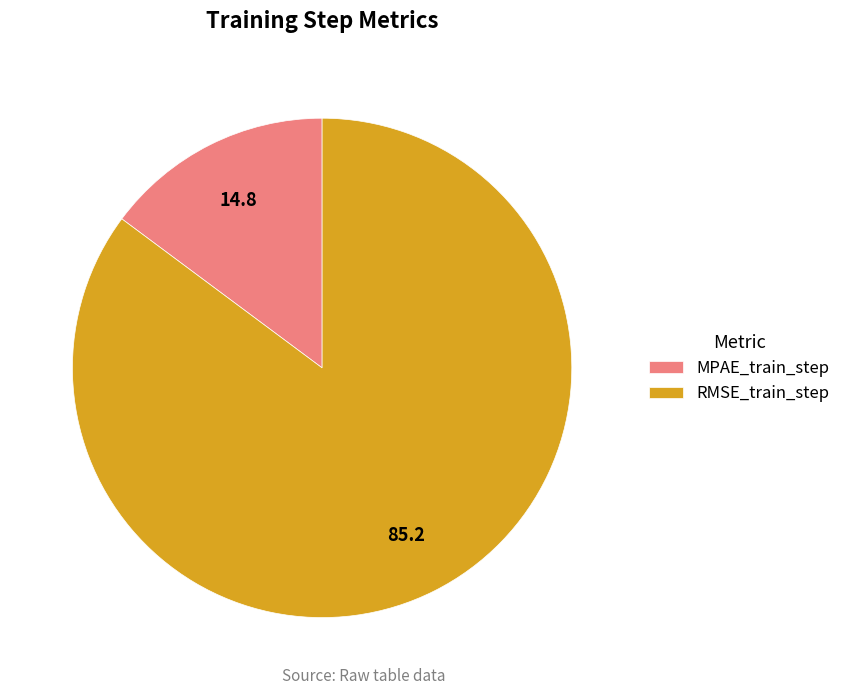

Is RMSE_train_step the majority of the pie?

Yes